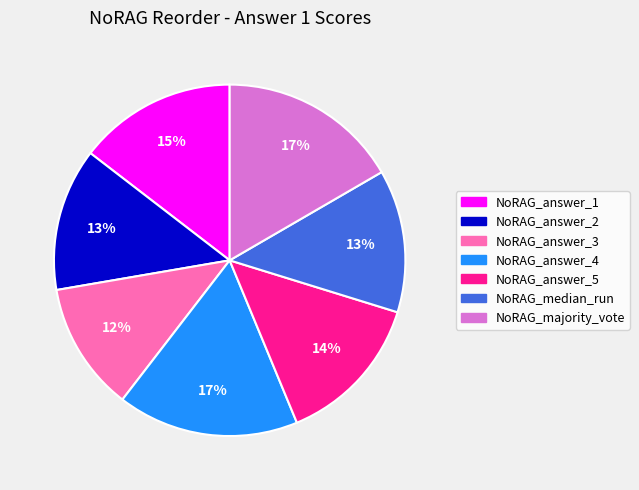

How many slices are in this pie chart?

7